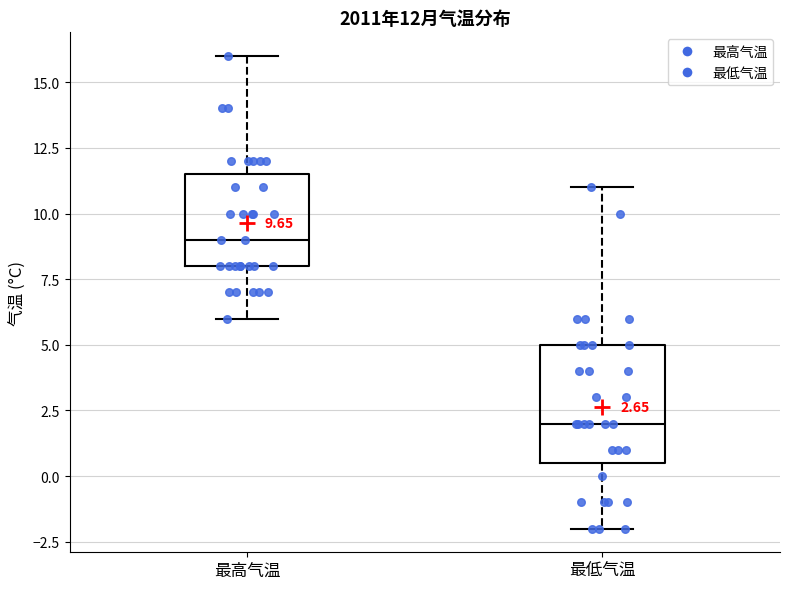

Which box is the tallest, from its lower edge to its upper edge?

最低气温